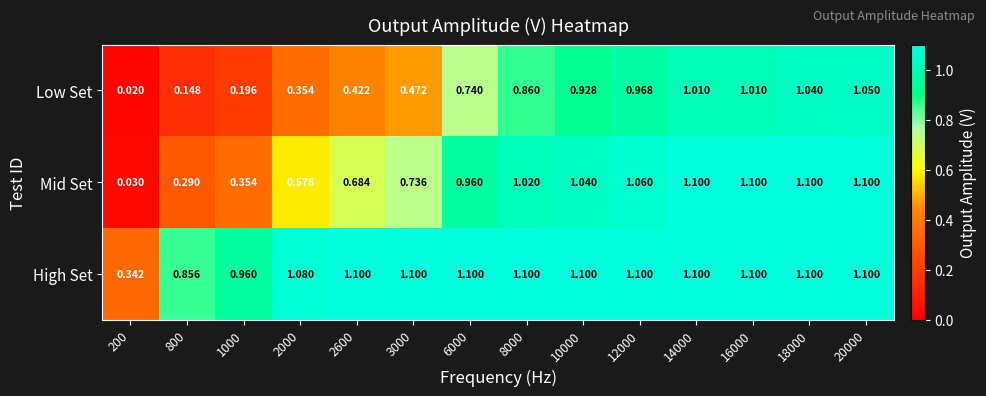

List the series in order of their overall mean, lowest first.

Low Set, Mid Set, High Set